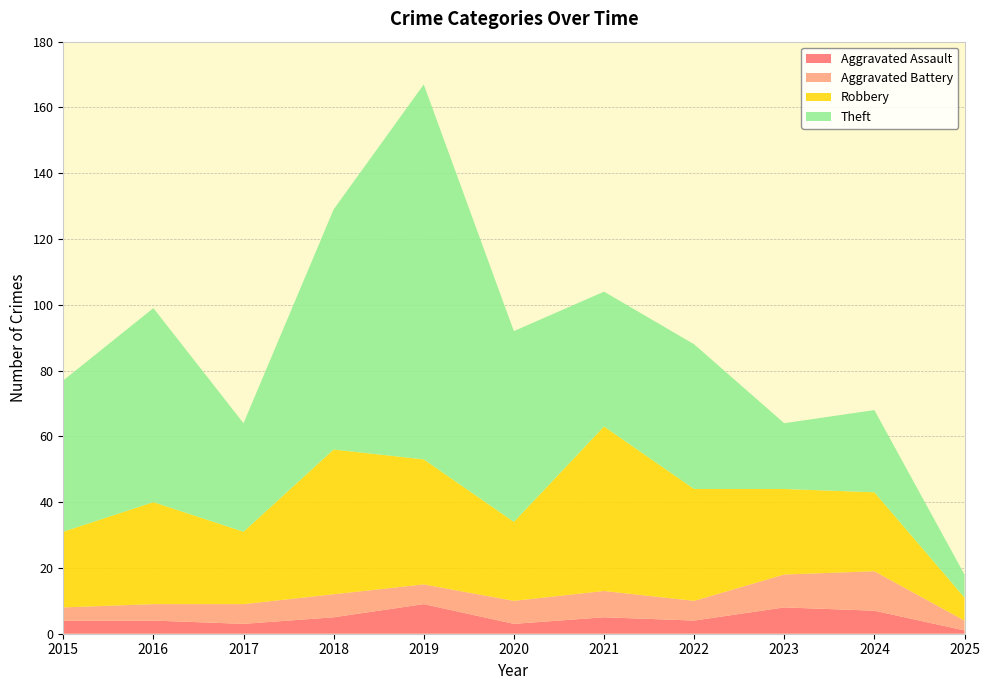

What is the total value across all series at 2016?

99